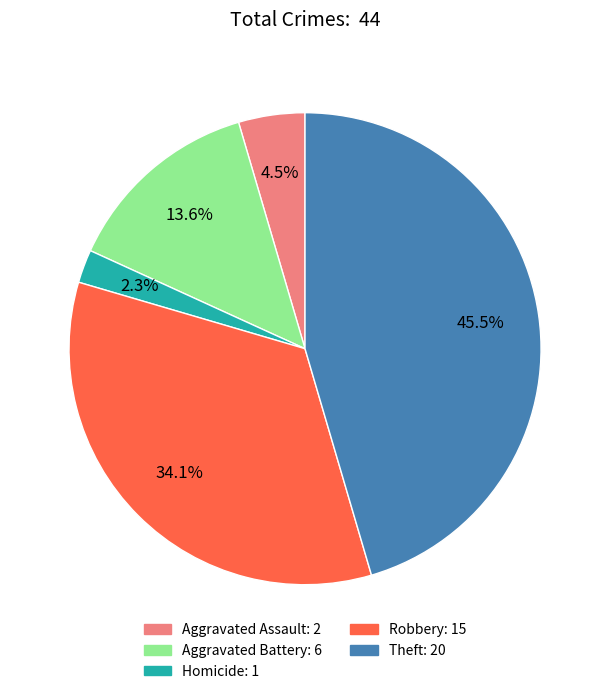

Does any single category account for the majority?

No